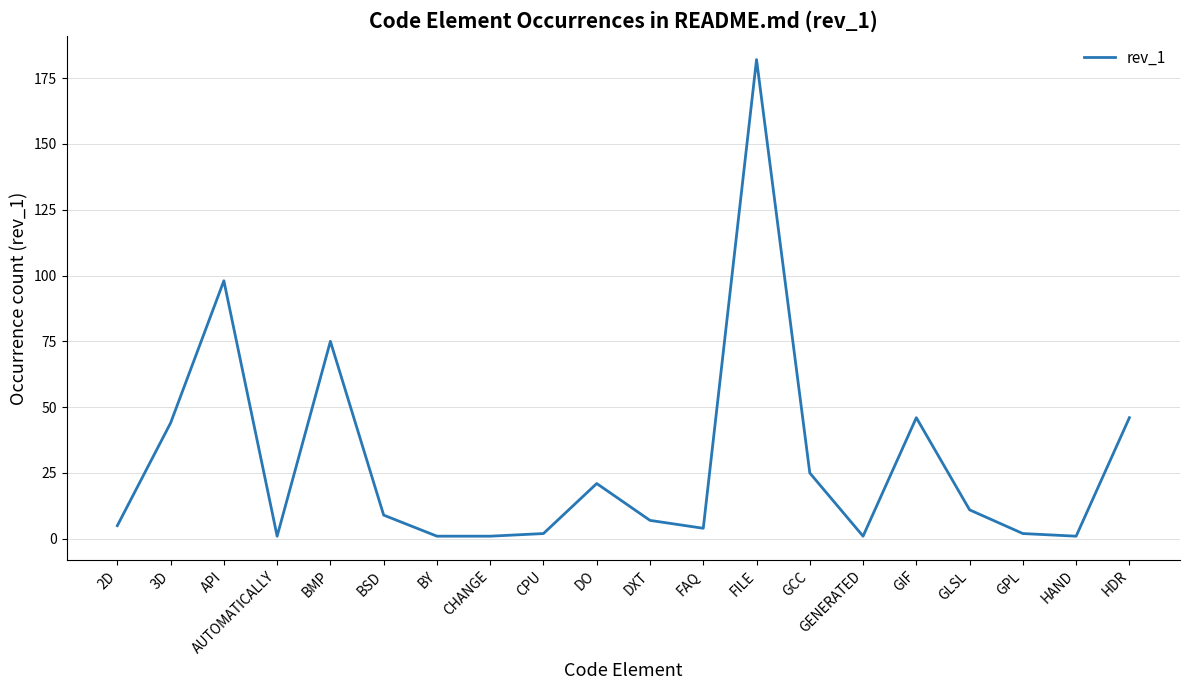

What is the difference between the second highest and minimum values?

97